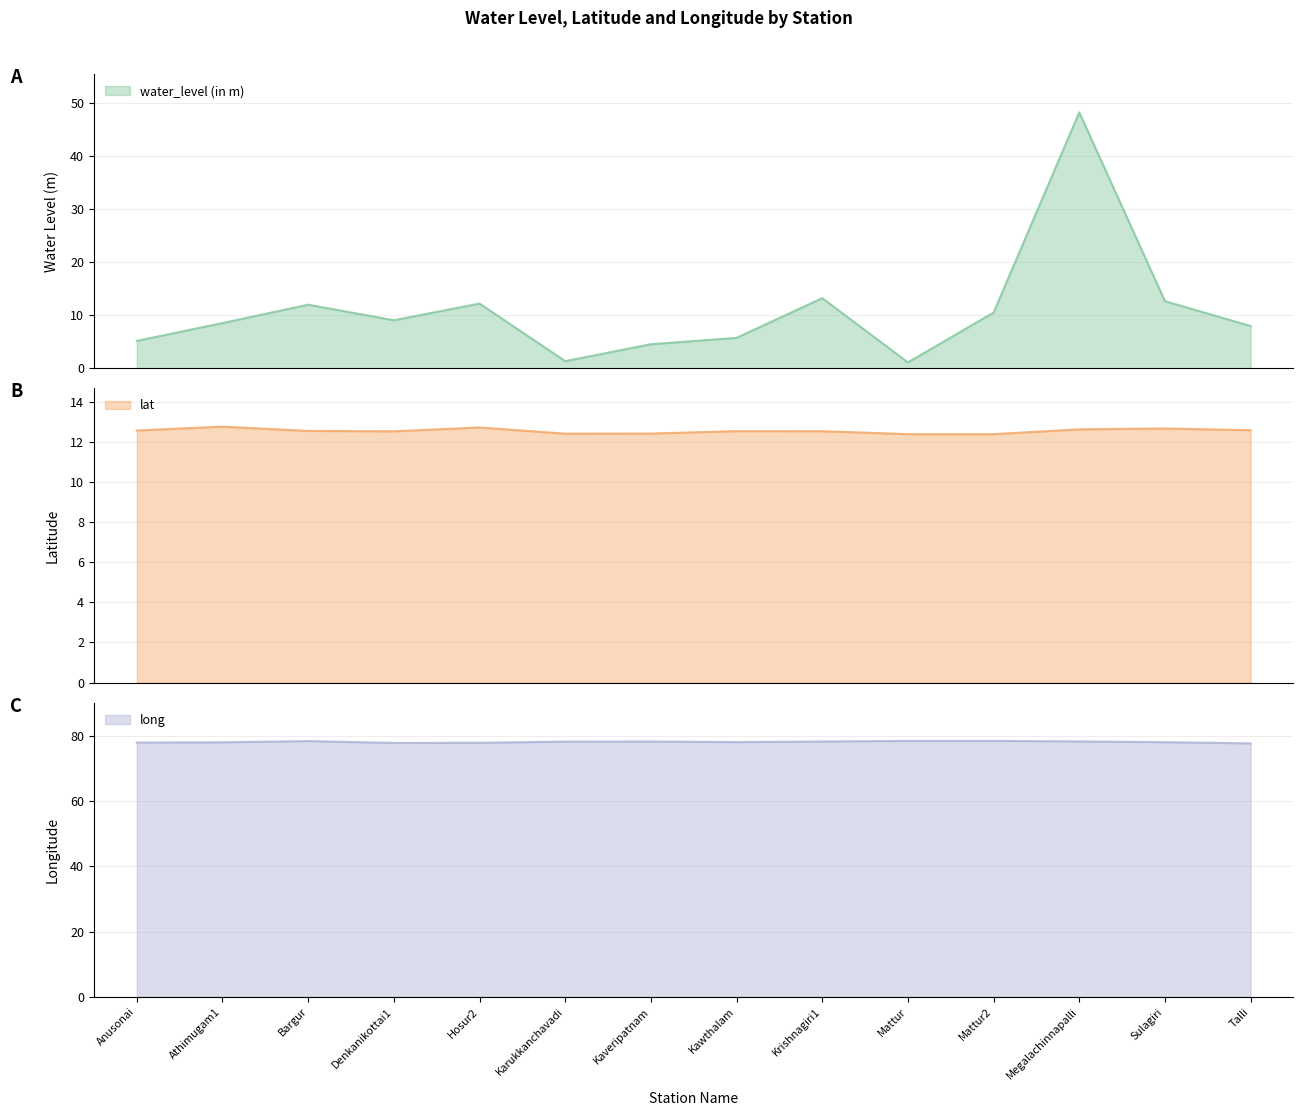

Where do lat and water_level (in m) first cross each other?

Kawthalam and Krishnagiri1